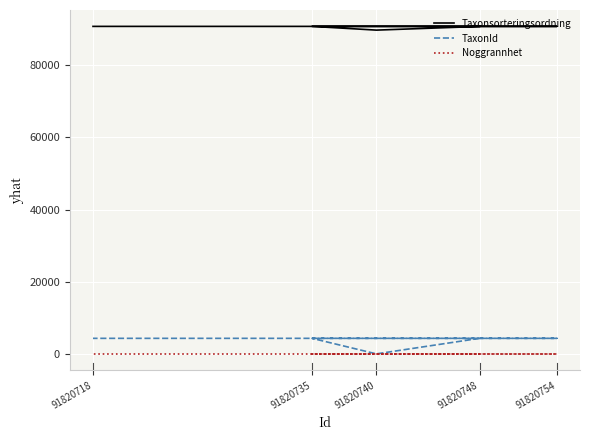

Which series has the largest total across all categories?

Taxonsorteringsordning